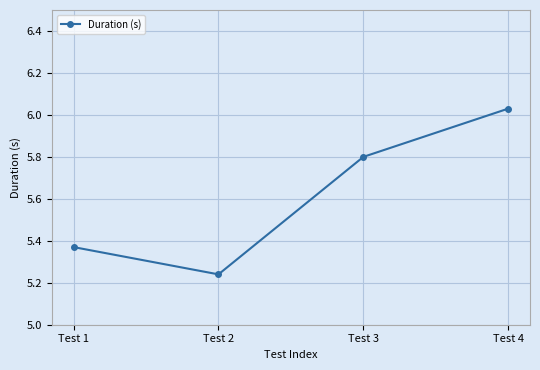

How many lines are shown in the chart?

1